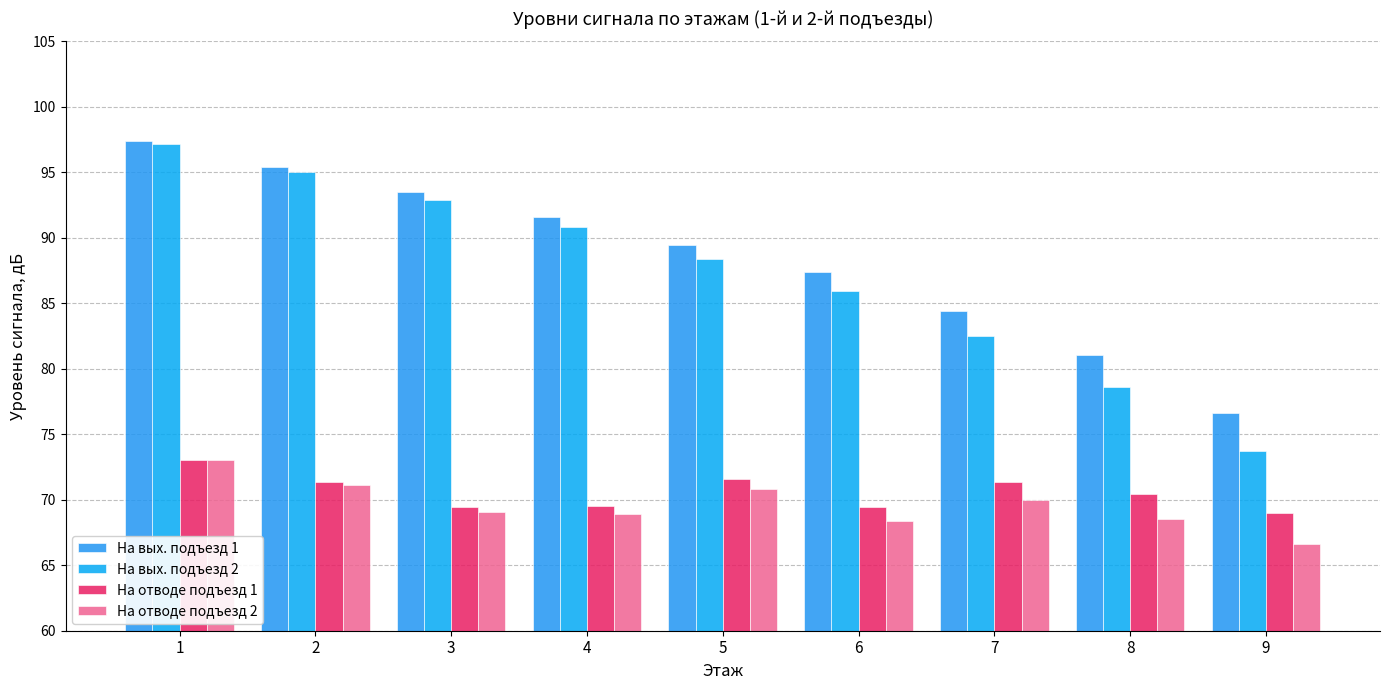

How many bars are there in total?

36